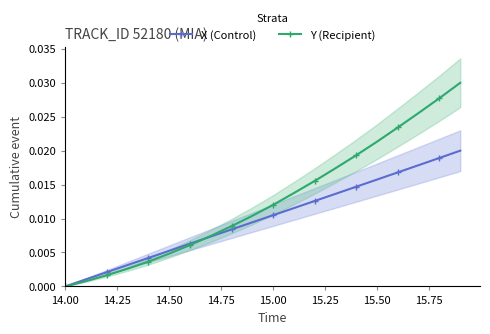

The X (Control) series shows 0.0 at 14.00. True or false?

True